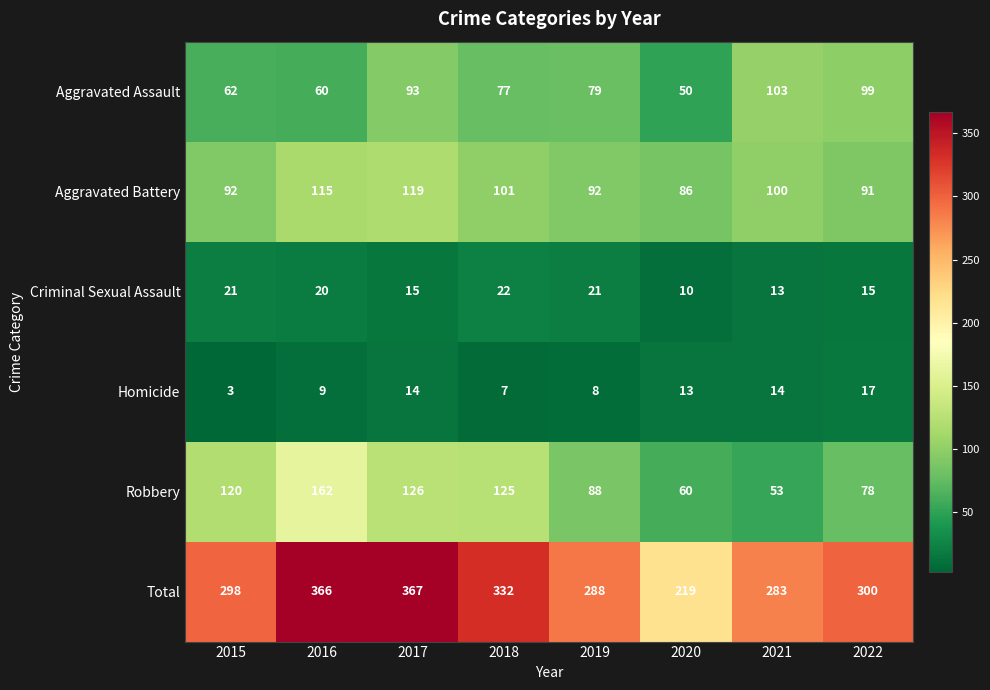

What value does the Criminal Sexual Assault series have at 2021?

13